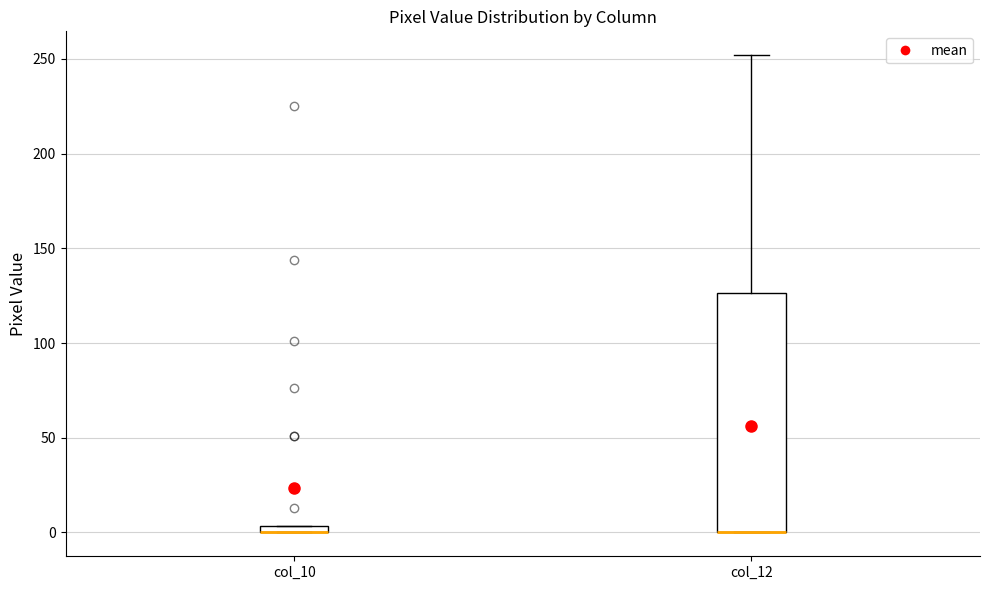

Which box is the tallest, from its lower edge to its upper edge?

col_12